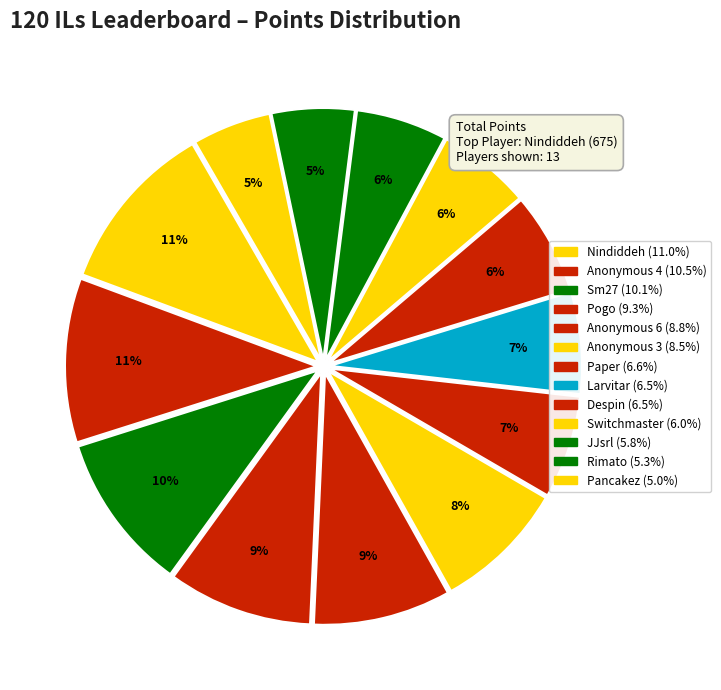

The Despin slice represents 1% of the pie. True or false?

False